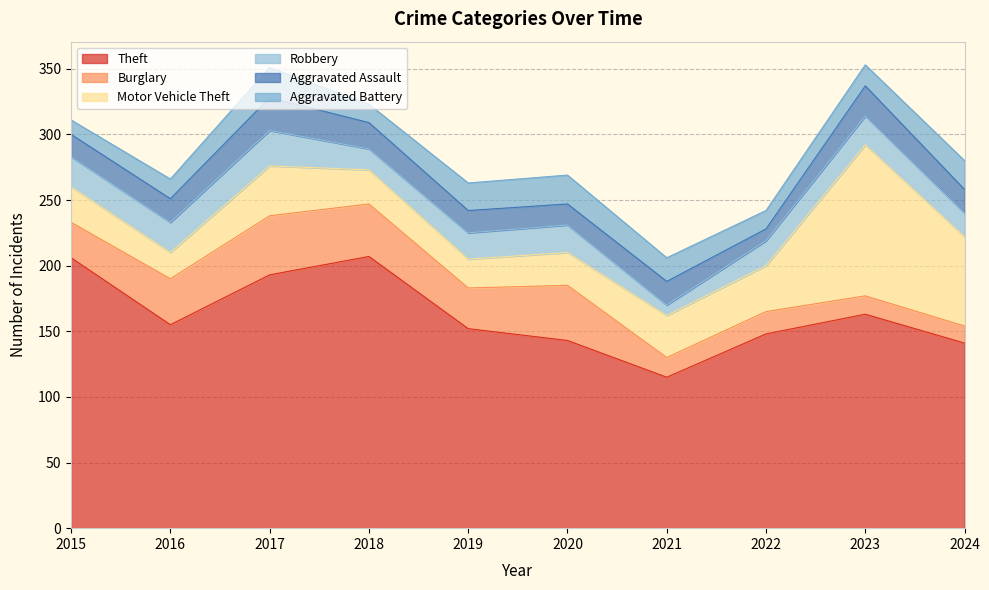

What is the difference between the second highest and second lowest values in the Theft series?

65